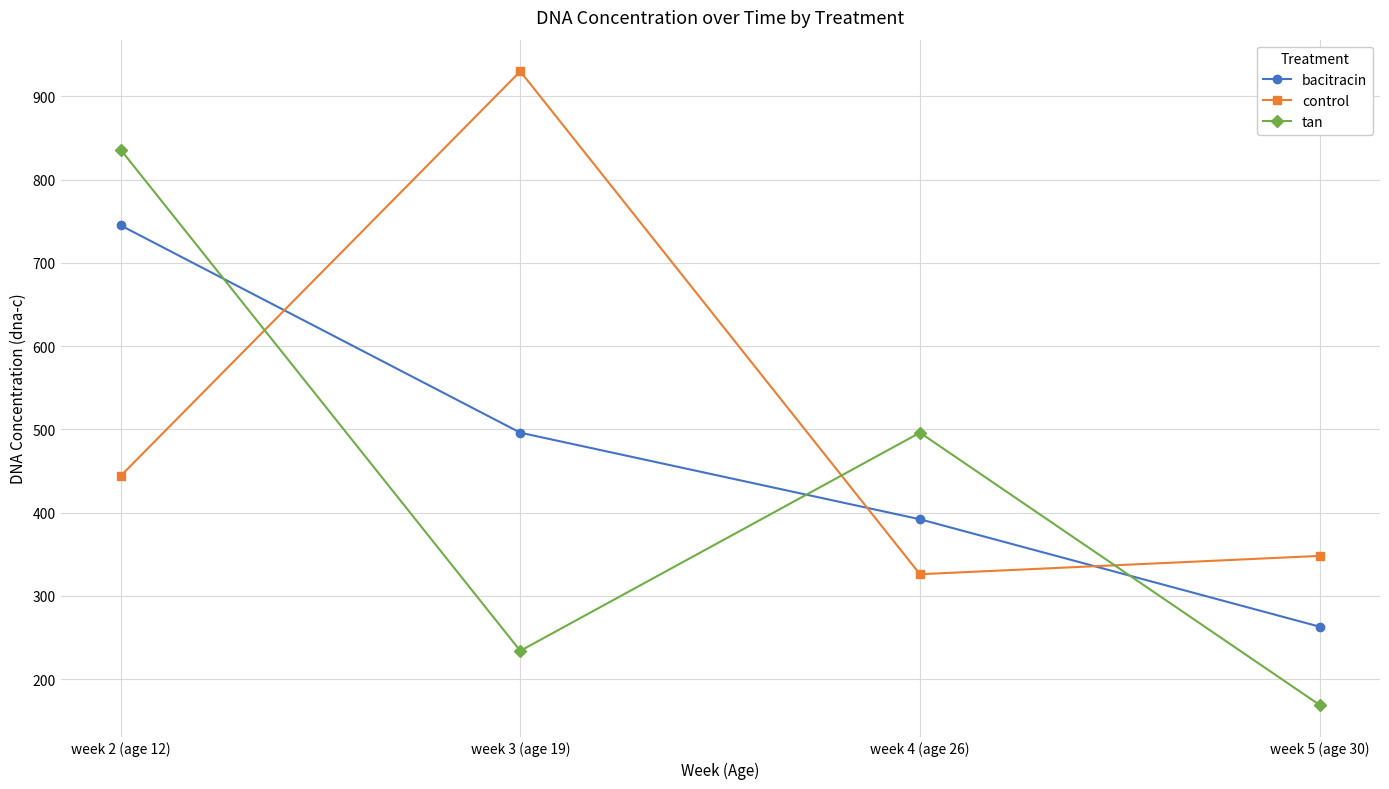

List the series in order of their peak value, highest first.

control, tan, bacitracin